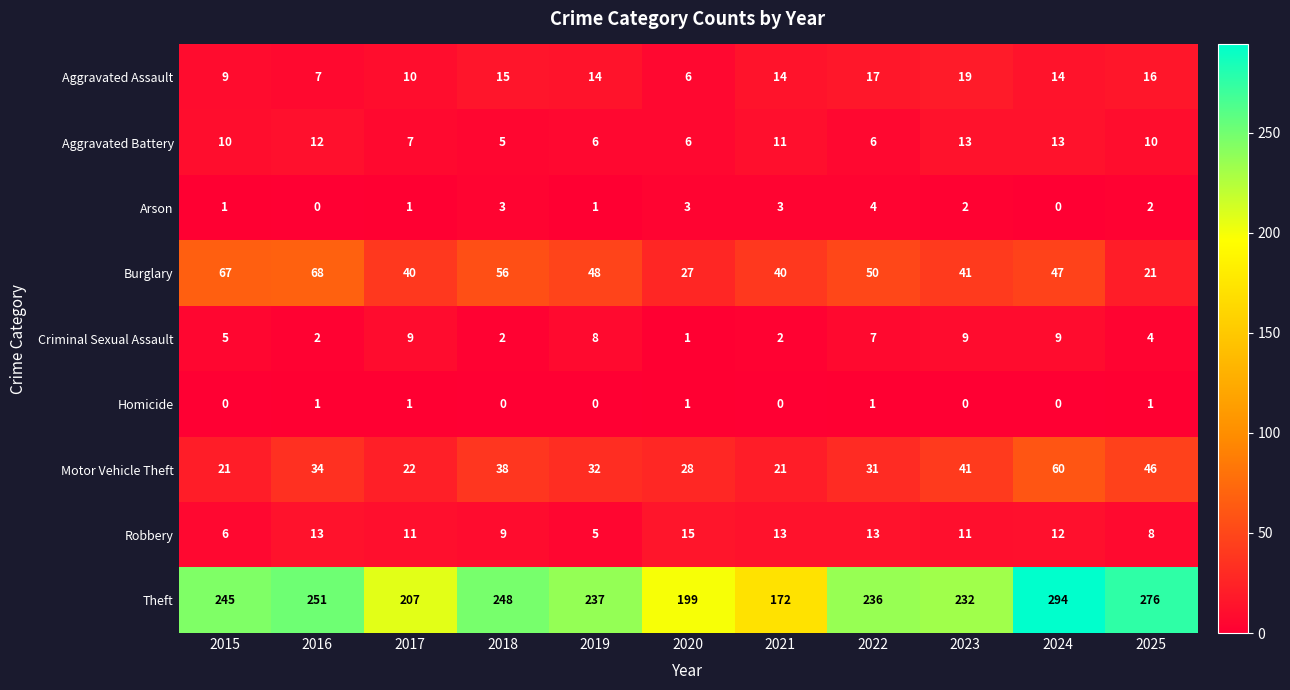

Is it true that Arson equals 1 at 2019?

True